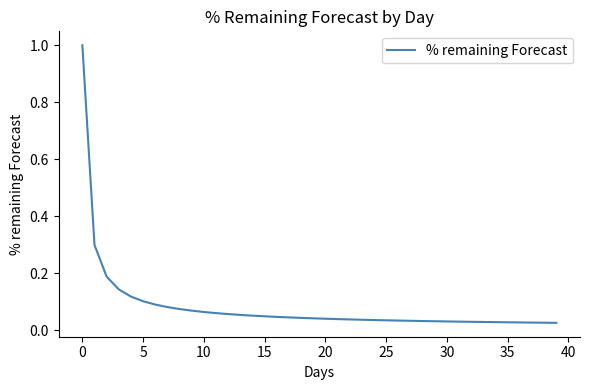

What is the difference between the maximum and minimum values?

1.0